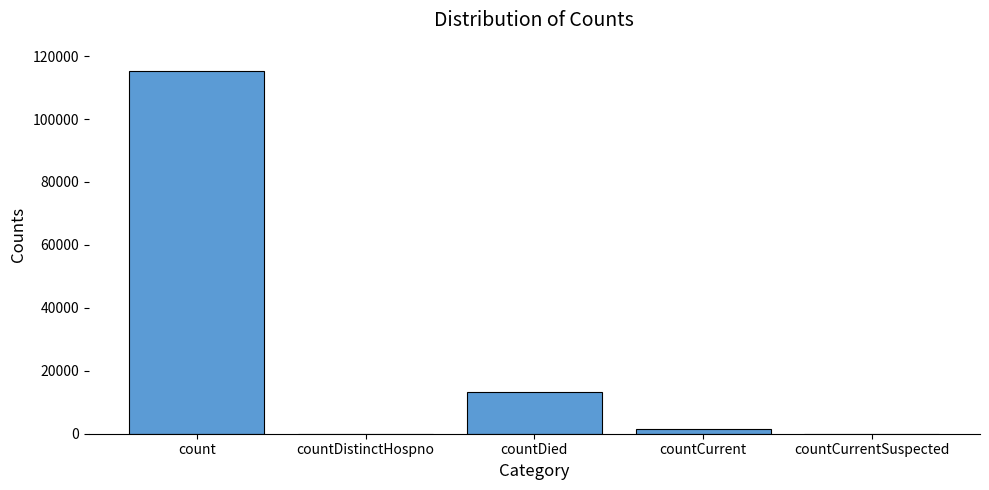

Where is the data nearest to the value 57689?

countDied